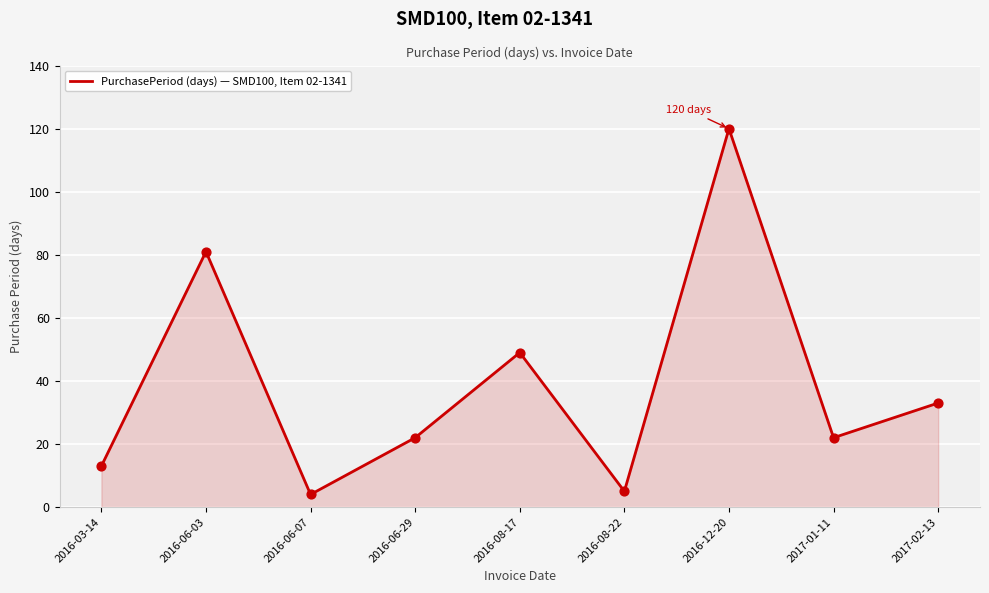

What is the ratio of the value at 2016-12-20 to the value at 2017-01-11?

5.5